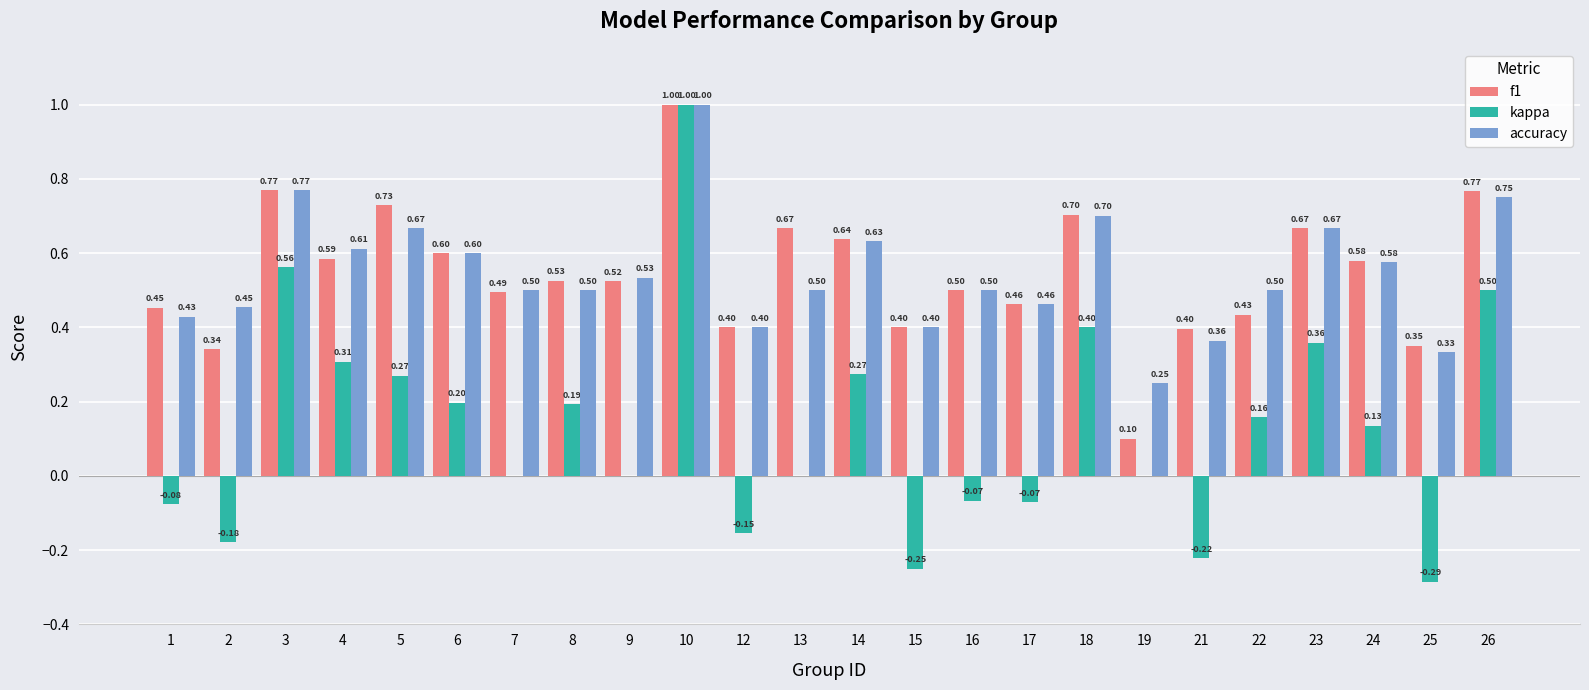

What is the total value across all series at 15?

0.6